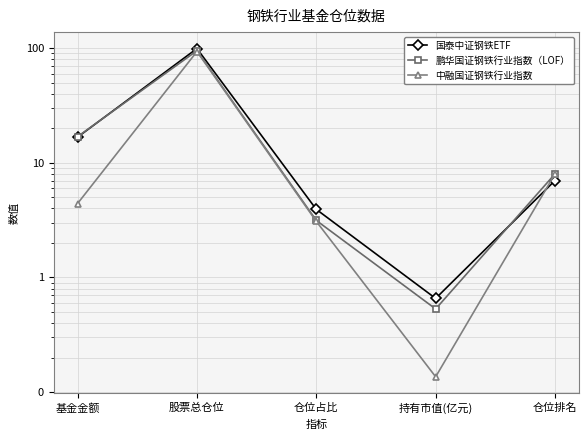

How many times do 中融国证钢铁行业指数 and 国泰中证钢铁ETF cross each other?

1